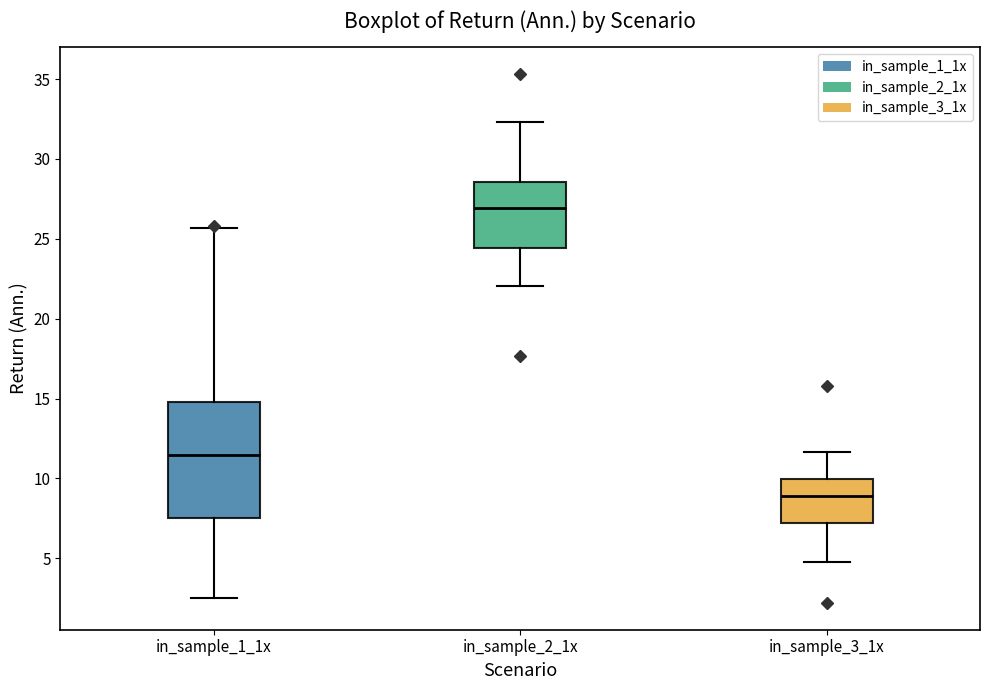

Which box is the tallest, from its lower edge to its upper edge?

in_sample_1_1x